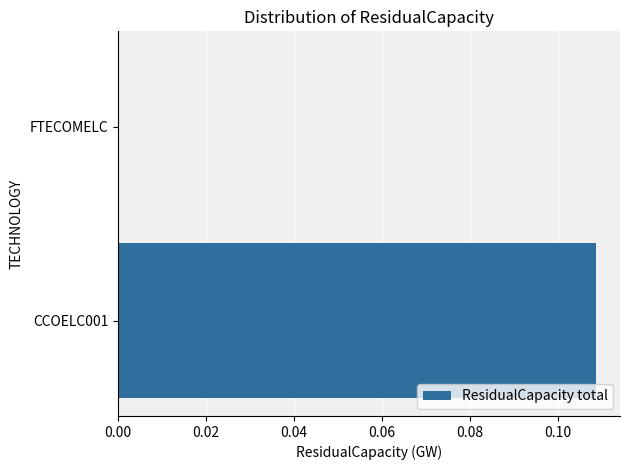

Between CCOELC001 and FTECOMELC, which is larger?

CCOELC001